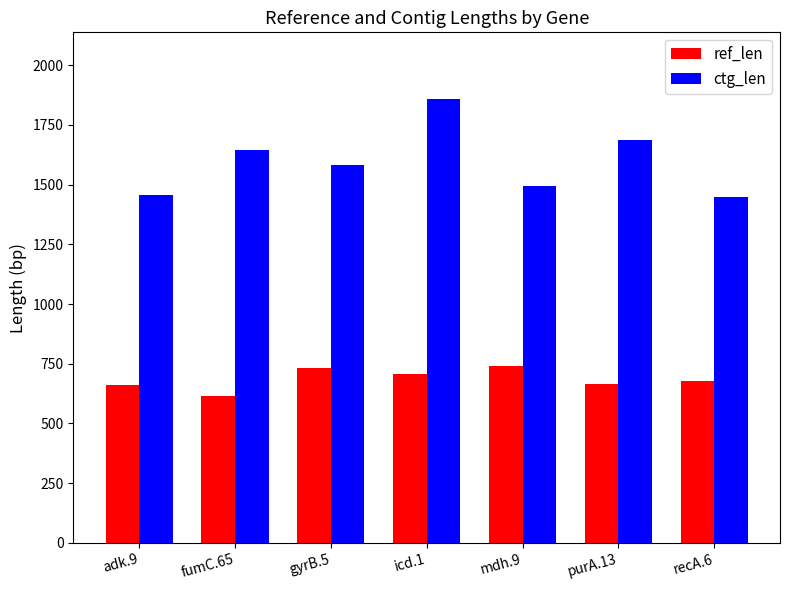

At how many categories does at least one series exceed 680?

7